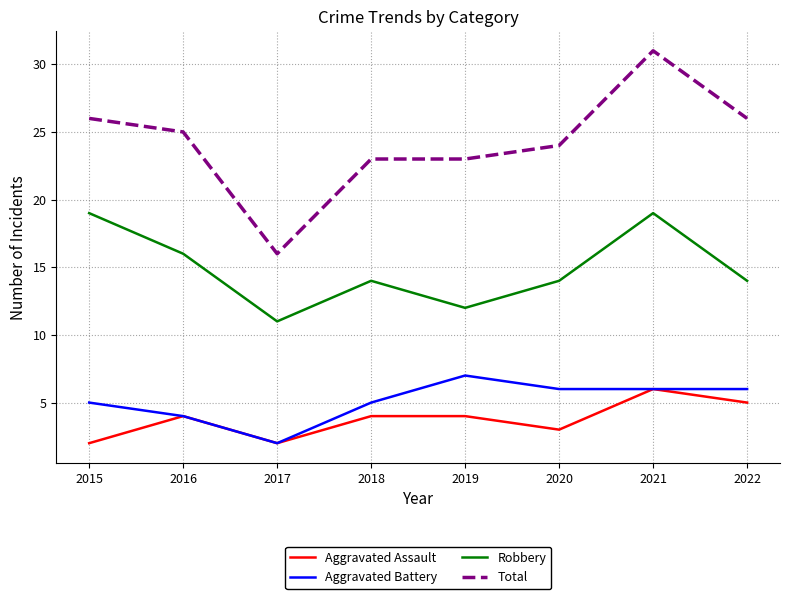

What is the spread (max minus min) of values at 2015?

24